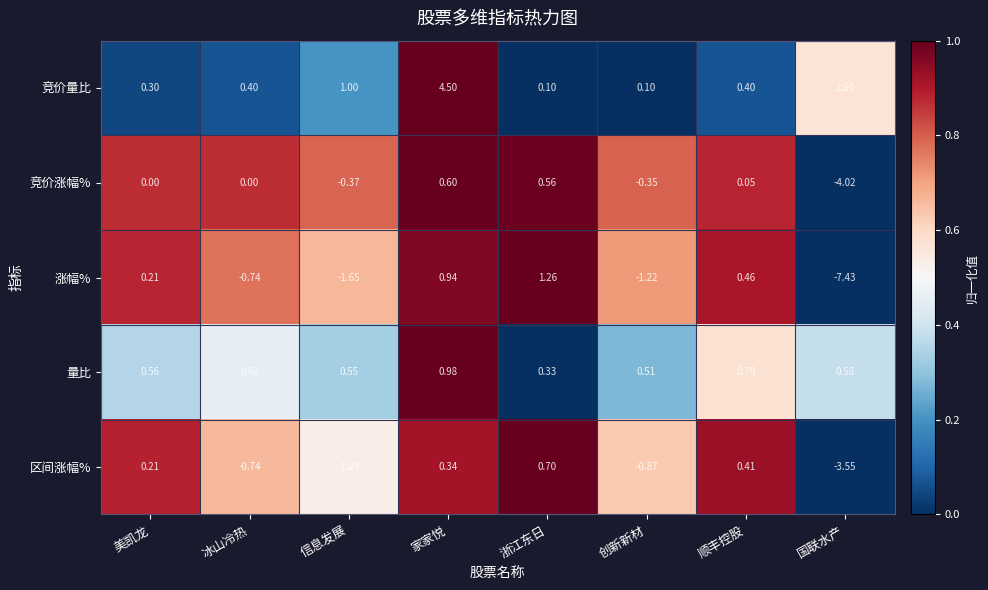

Which series has the largest range (max minus min)?

涨幅%